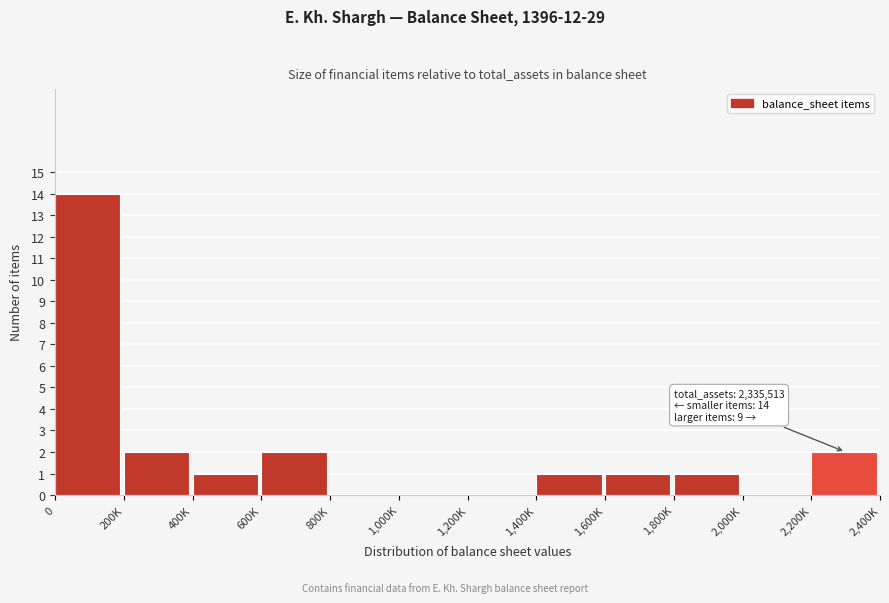

Reading left to right, extract all data points from this chart.

0=14	200K=2	400K=1	600K=2	800K=0	1,000K=0	1,200K=0	1,400K=1	1,600K=1	1,800K=1	2,000K=0	2,200K=2